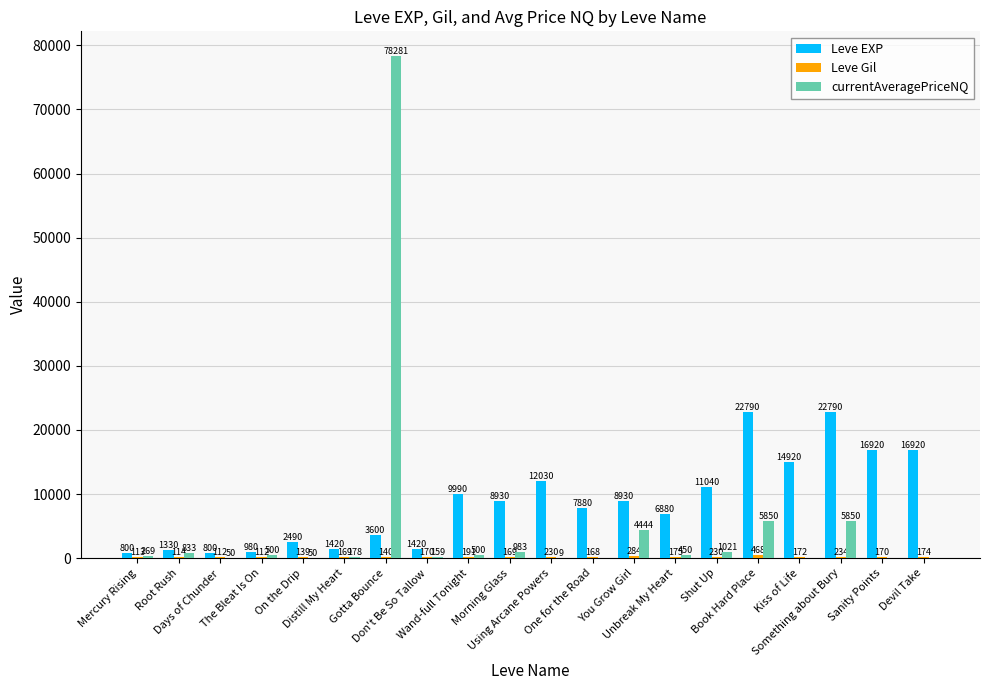

What is the highest value of the Leve EXP series?

22790.0